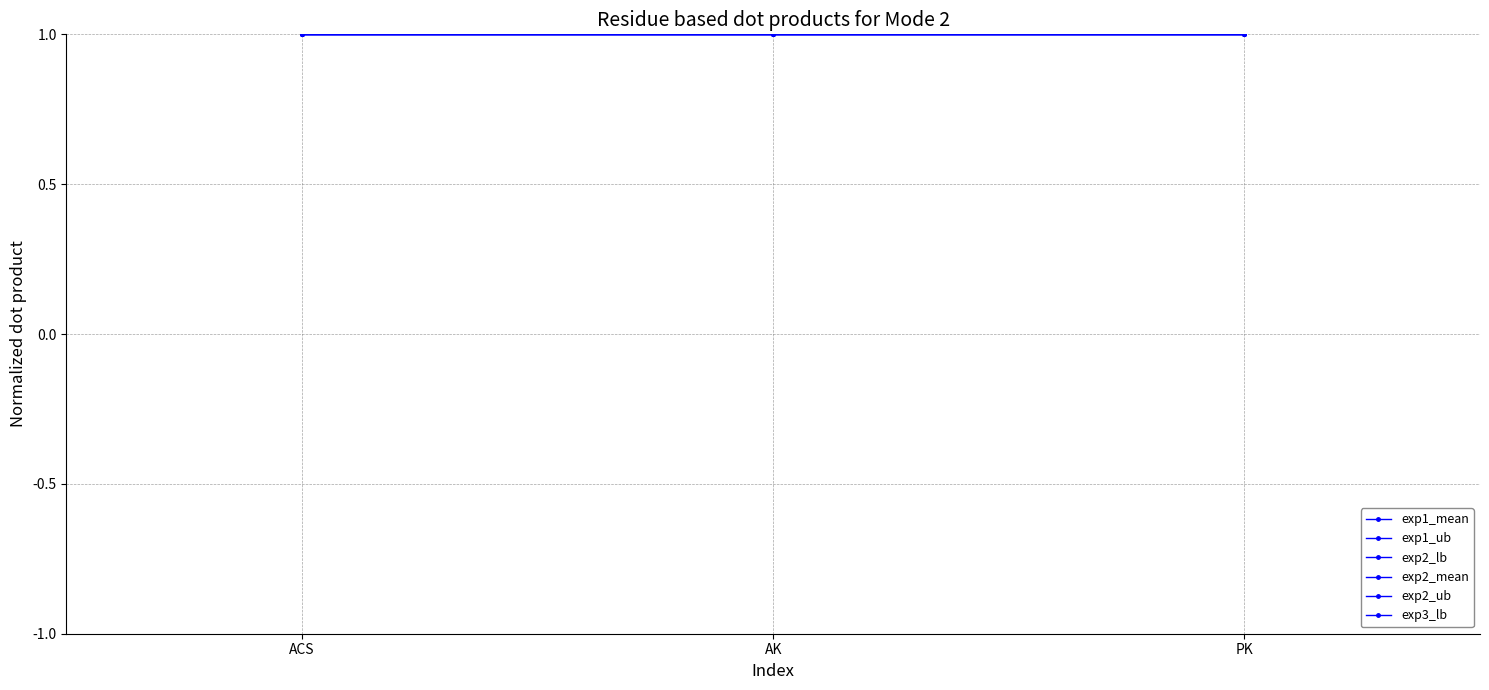

What is the sum of all exp2_lb values?

3.0